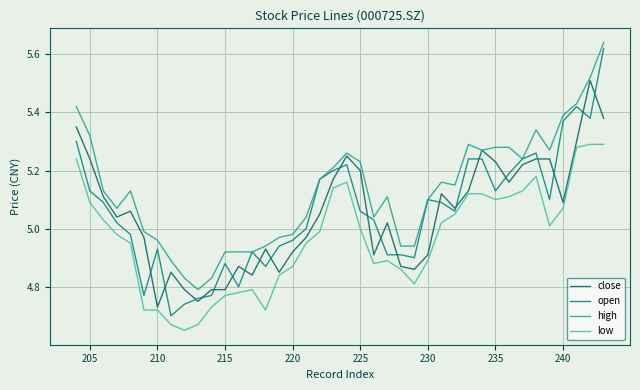

How many interior local valleys does the close series have?

10